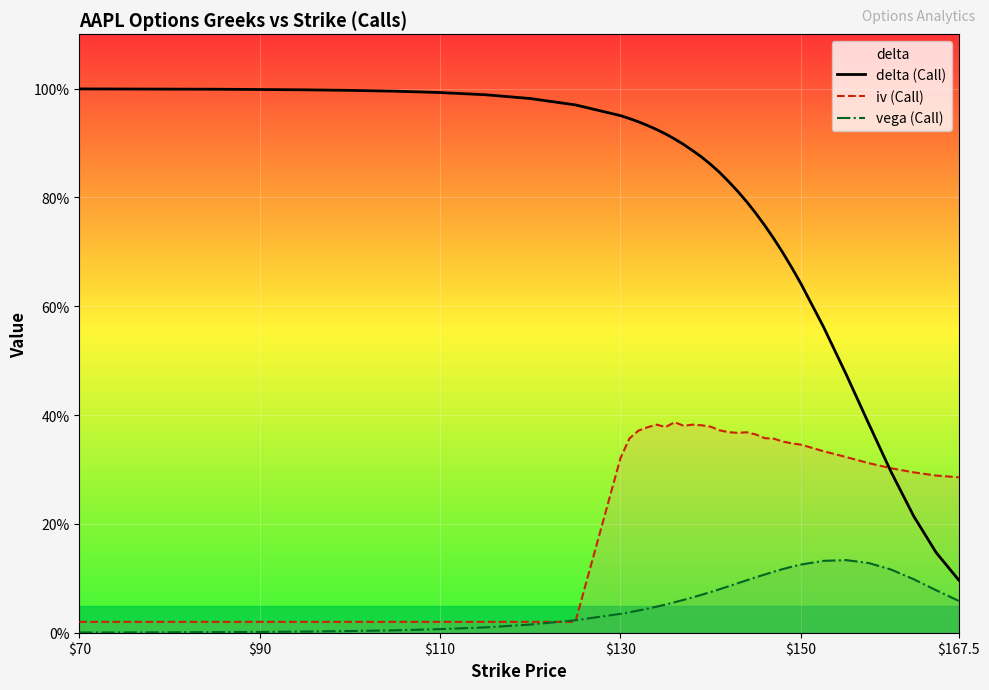

Rank the series at $130 from highest to lowest value.

delta (Call), iv (Call), vega (Call)